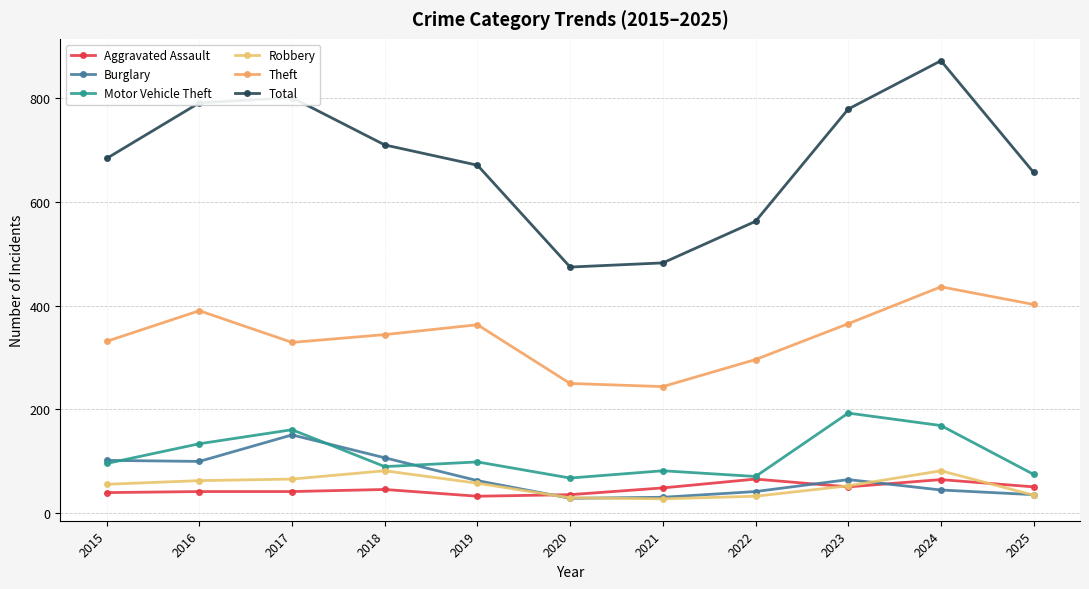

Reading left to right, extract all data points from this chart.

Aggravated Assault: 2015=40	2016=42	2017=42	2018=46	2019=33	2020=36	2021=49	2022=66	2023=51	2024=65	2025=51
Burglary: 2015=102	2016=100	2017=151	2018=107	2019=63	2020=29	2021=31	2022=42	2023=65	2024=45	2025=36
Motor Vehicle Theft: 2015=96	2016=134	2017=161	2018=90	2019=99	2020=68	2021=82	2022=71	2023=193	2024=169	2025=75
Robbery: 2015=56	2016=63	2017=66	2018=82	2019=58	2020=30	2021=28	2022=33	2023=53	2024=82	2025=35
Theft: 2015=331	2016=390	2017=329	2018=344	2019=363	2020=250	2021=244	2022=296	2023=365	2024=436	2025=402
Total: 2015=683	2016=790	2017=800	2018=709	2019=670	2020=474	2021=482	2022=562	2023=778	2024=871	2025=656